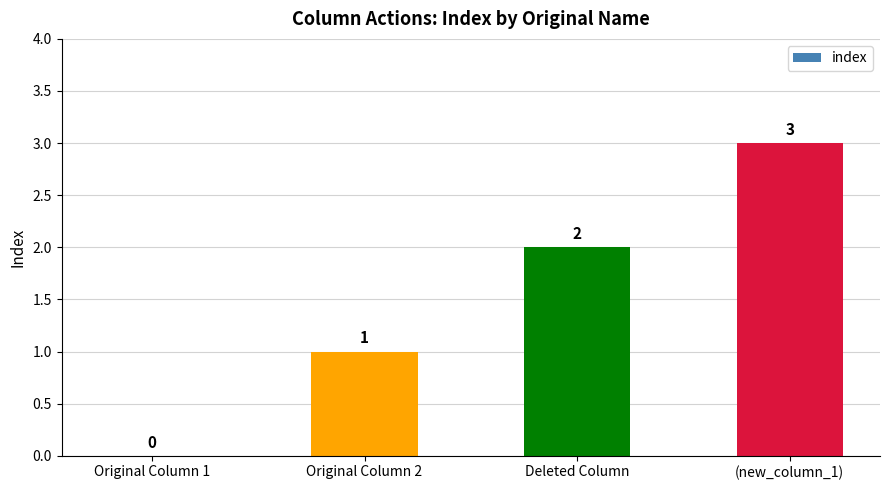

Which has a higher value, Deleted Column or (new_column_1)?

(new_column_1)